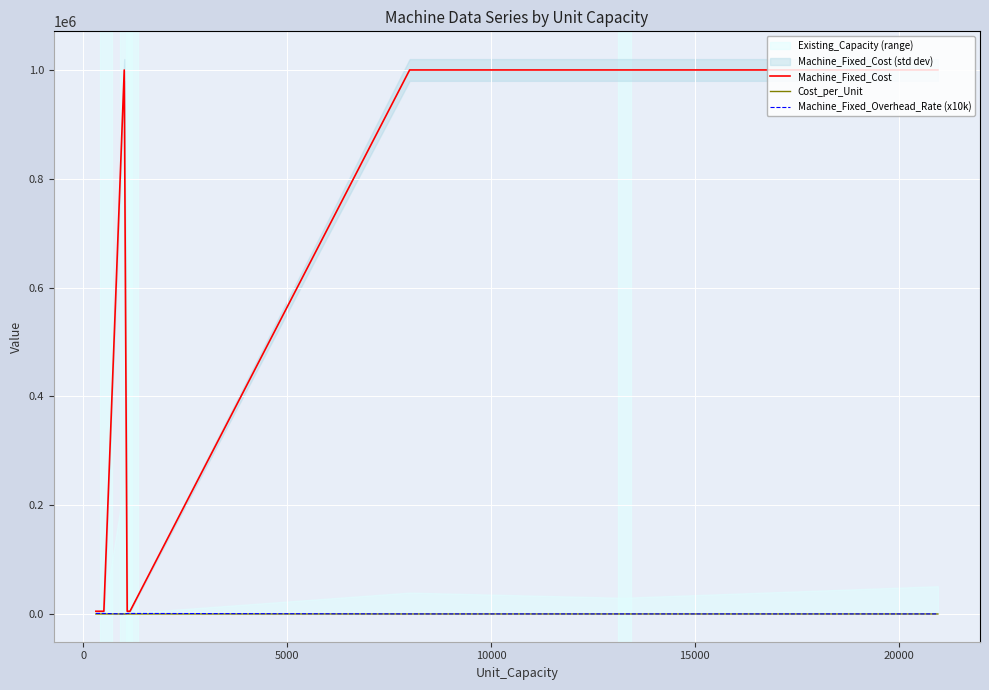

How many interior local peaks does the Cost_per_Unit series have?

2